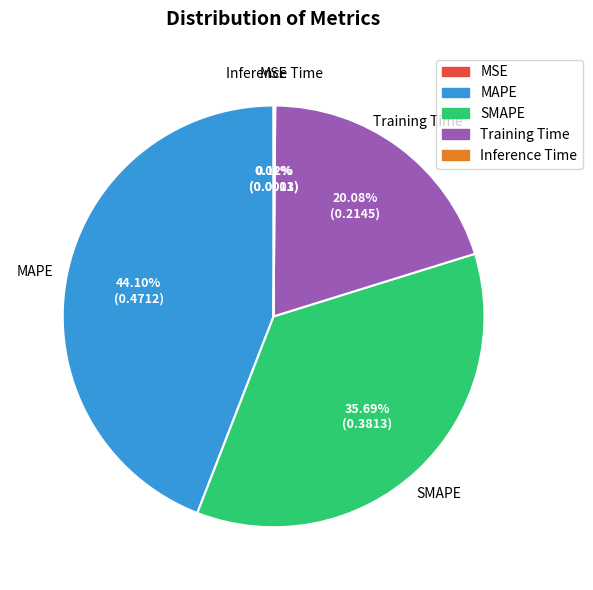

Is SMAPE the majority of the pie?

No